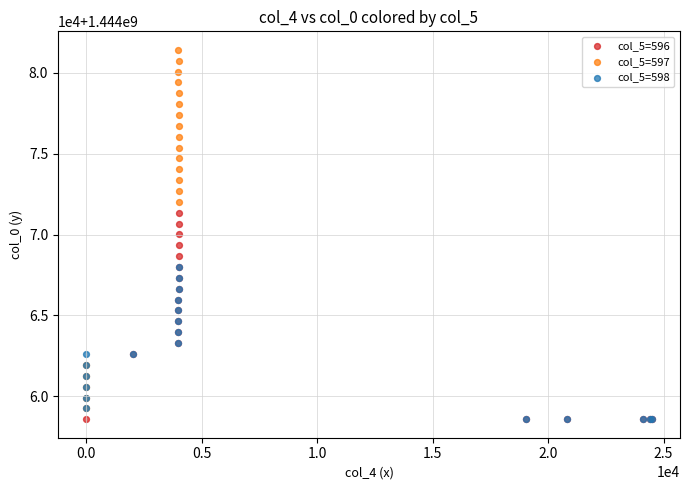

What are all the series names shown in the legend?

col_5=596, col_5=597, col_5=598